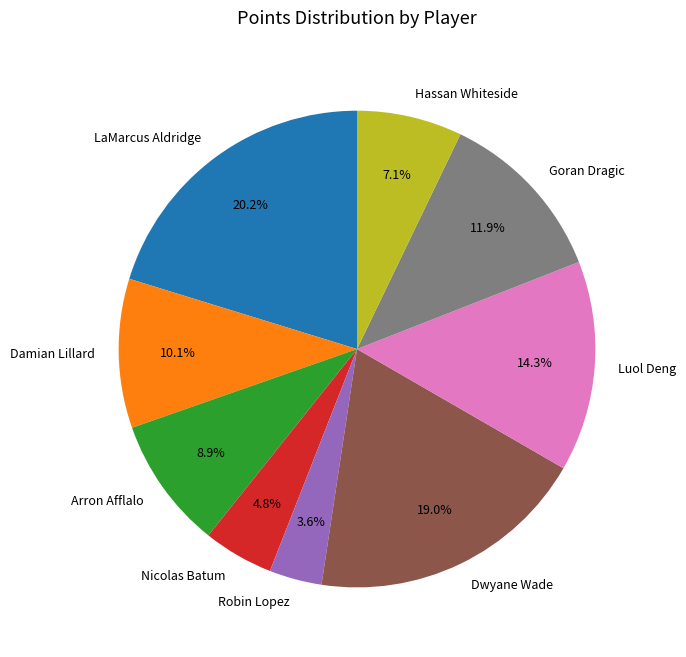

How many segments does this pie chart have?

9